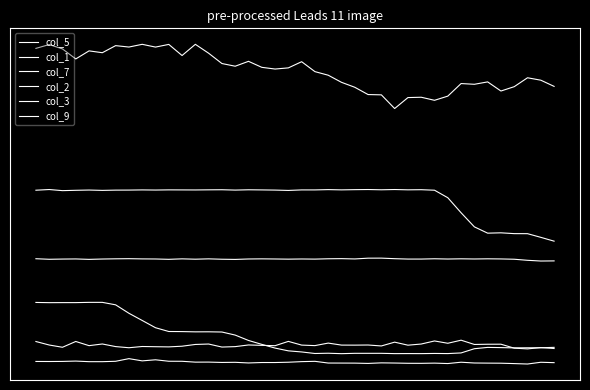

What is the sum of all col_5 values?

29045.3